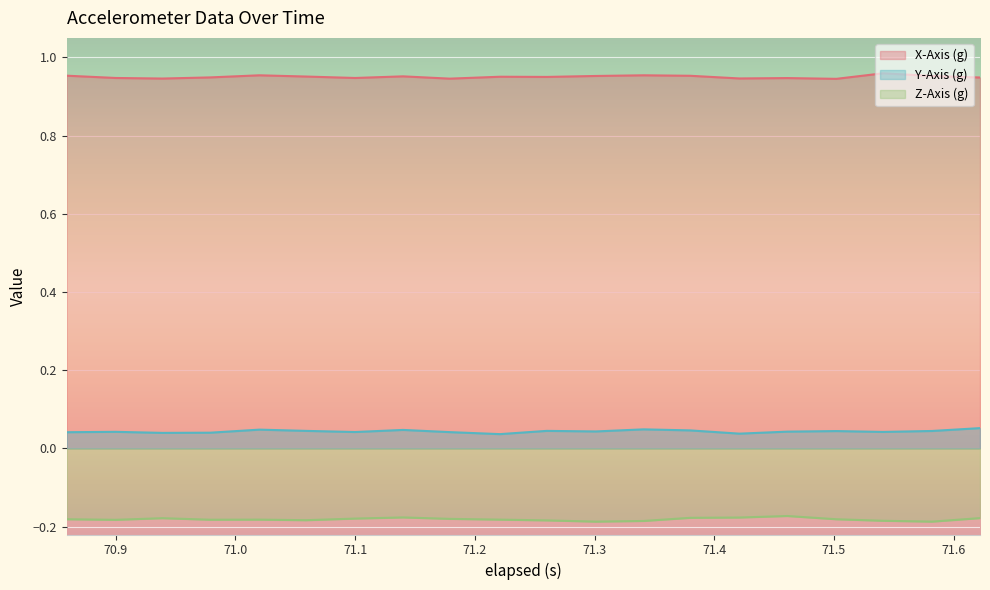

What is the value of the X-Axis (g) point at the 13th from the left?

1.0